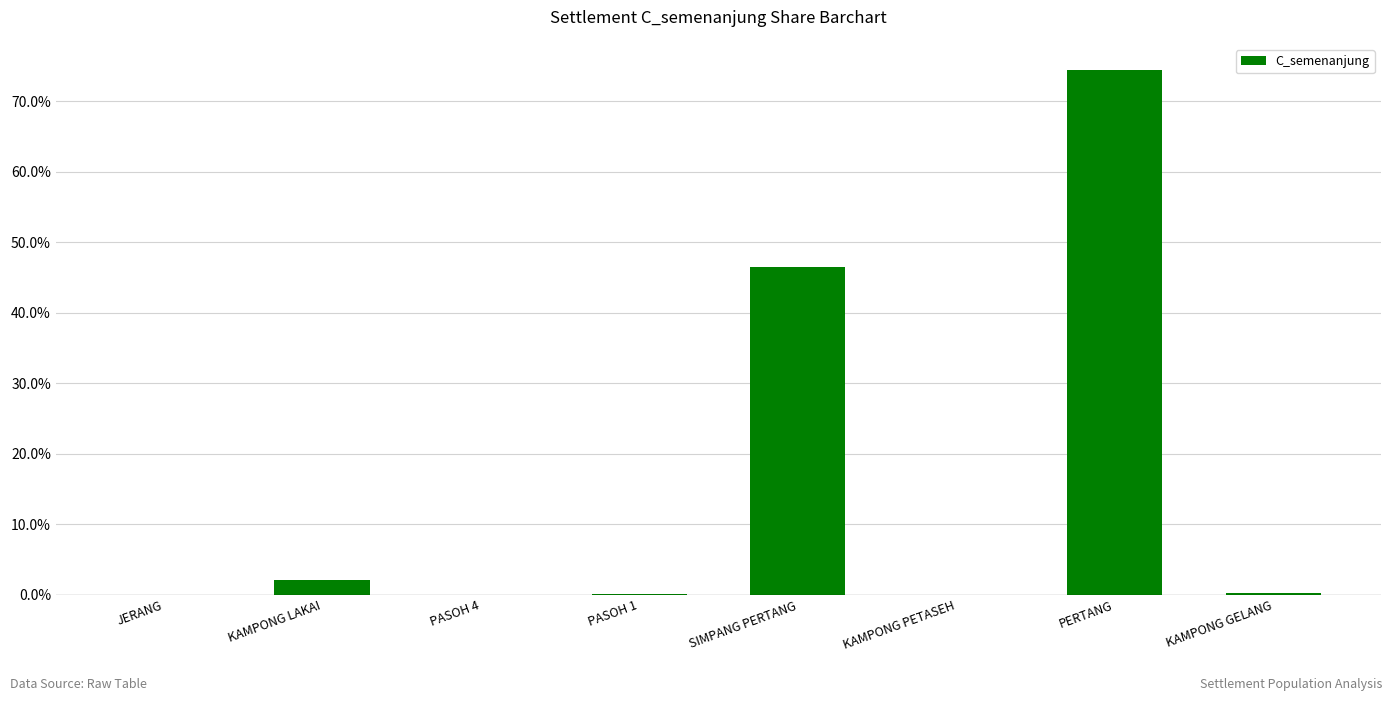

Which label corresponds to the largest value in the chart?

PERTANG